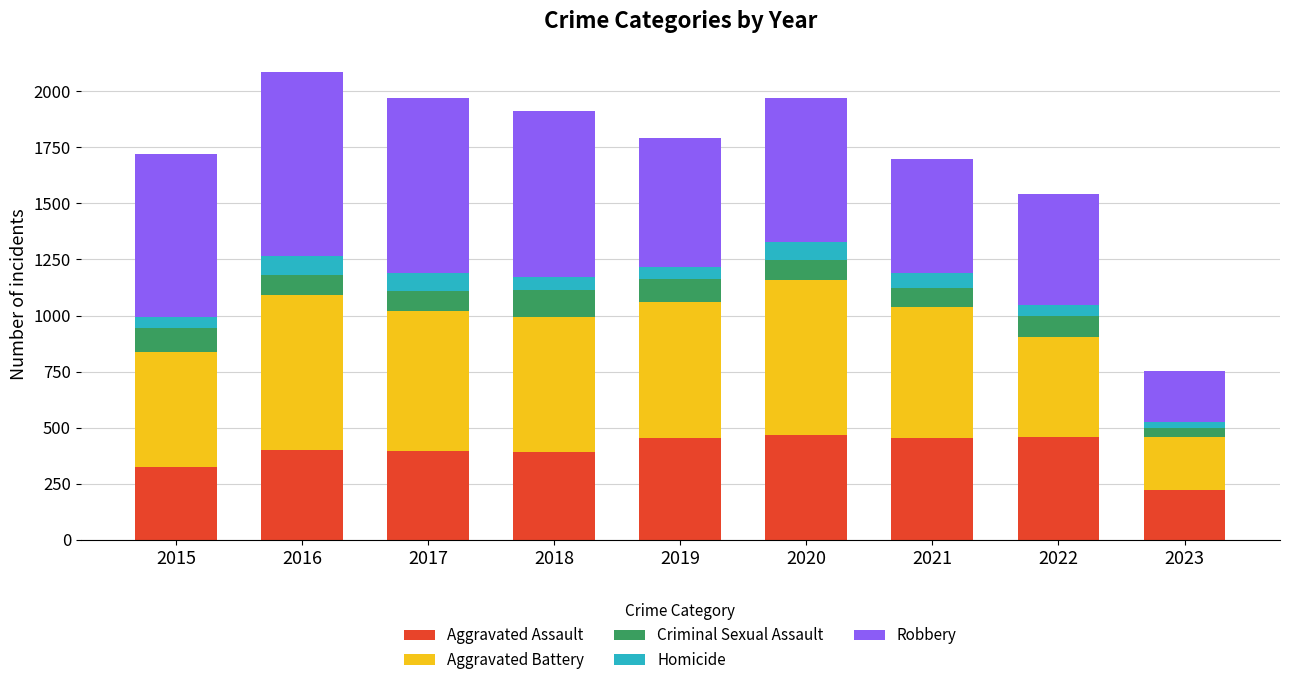

How many data points does each series have?

9